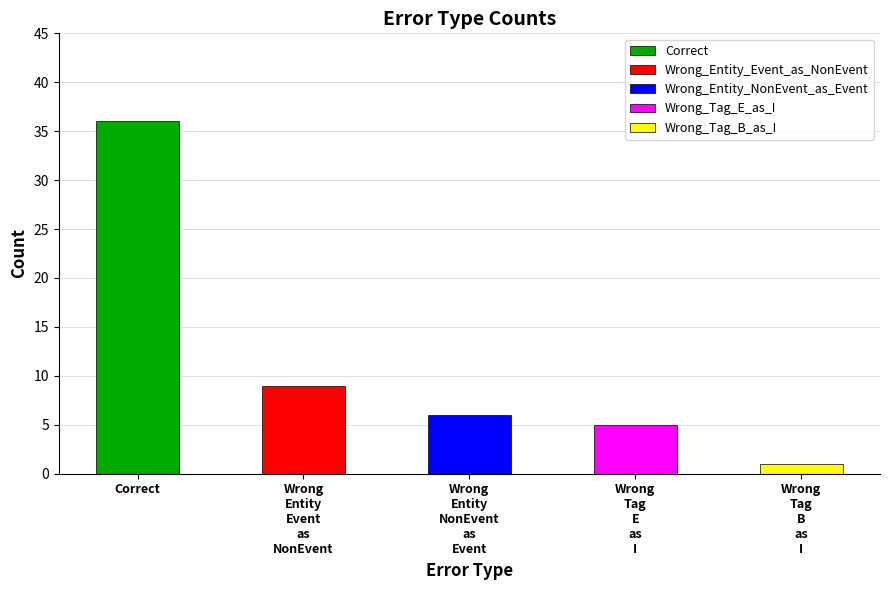

How many bars are there in total?

5